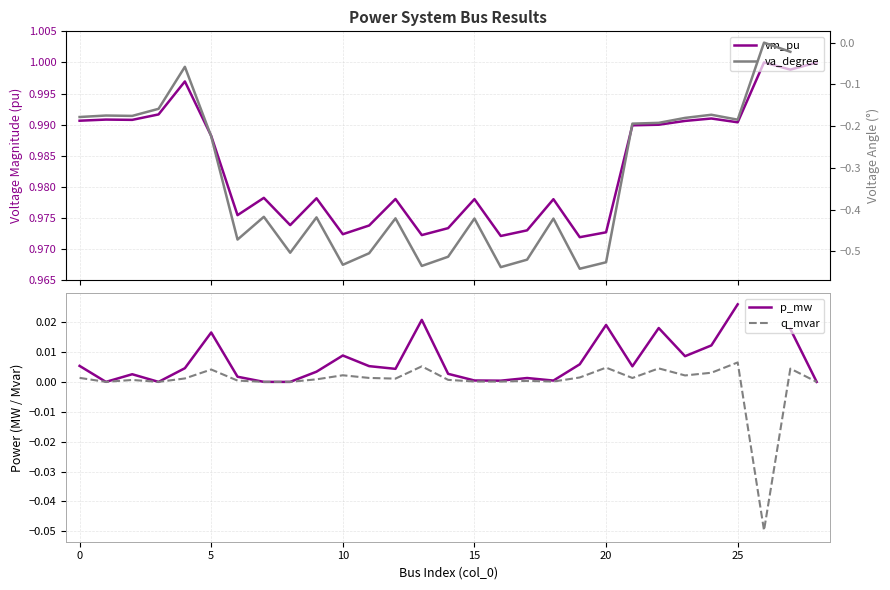

Is it true that q_mvar equals 0.0 at 24?

False